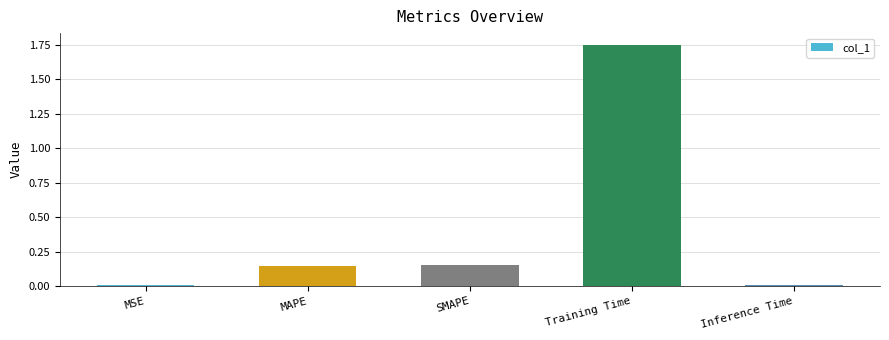

What is the label of the 5th bar from the right?

MSE